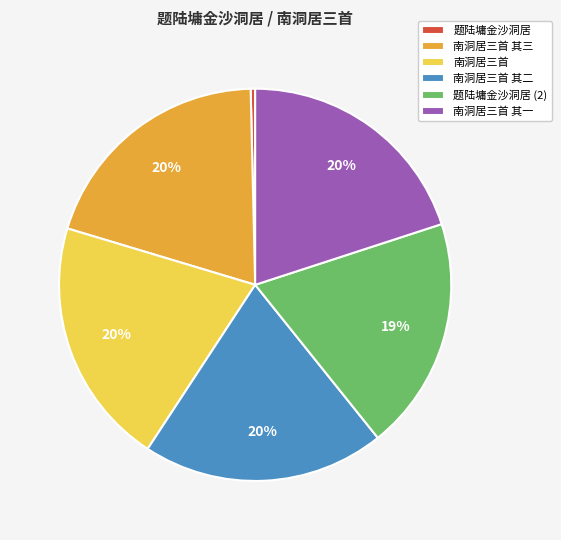

Is the sum of 南洞居三首 其一 and 南洞居三首 其二 greater than half?

No